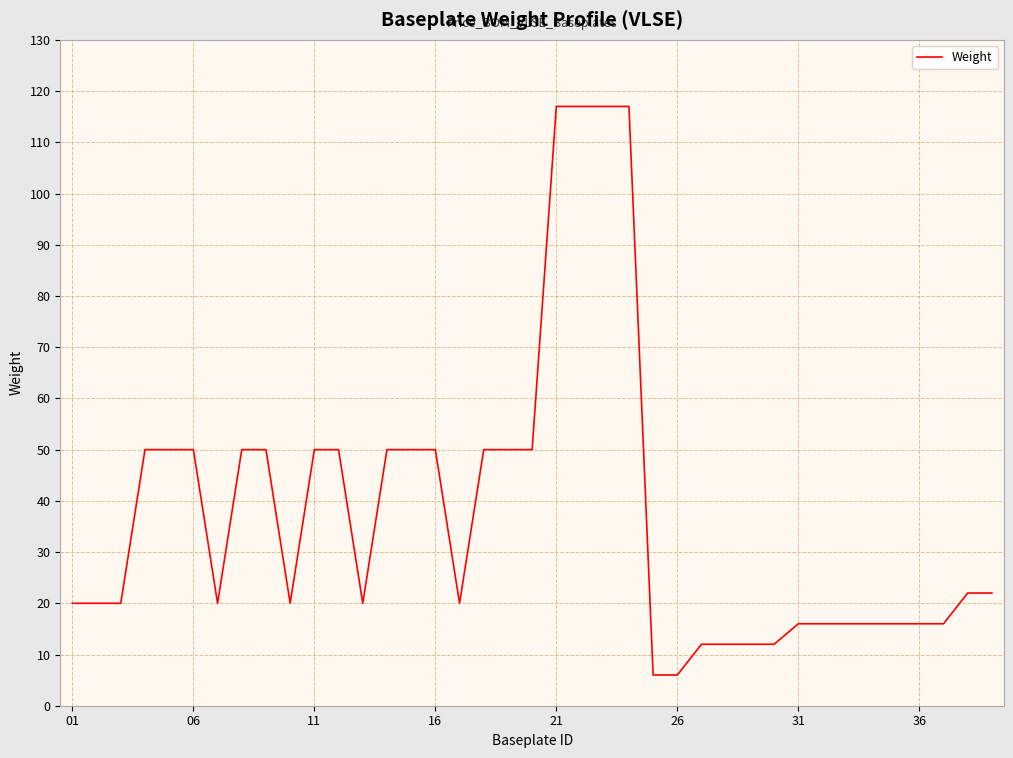

What is the smallest value displayed?

6